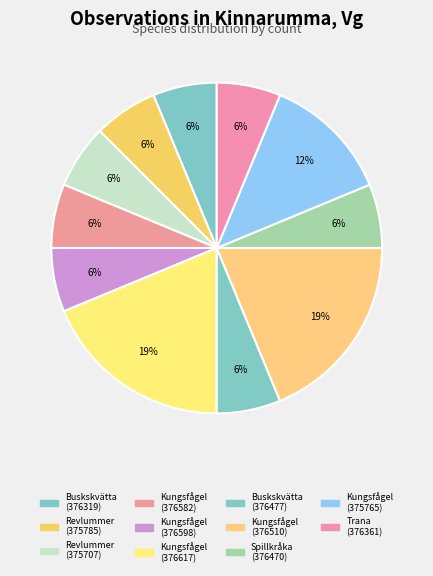

What percentage do Kungsfågel (375765) and Spillkråka (376470) together represent?

18.8%